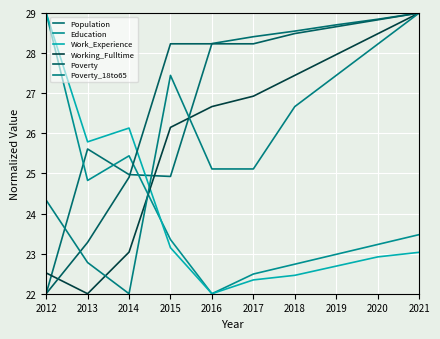

Is this an area chart (filled region under the line)?

No